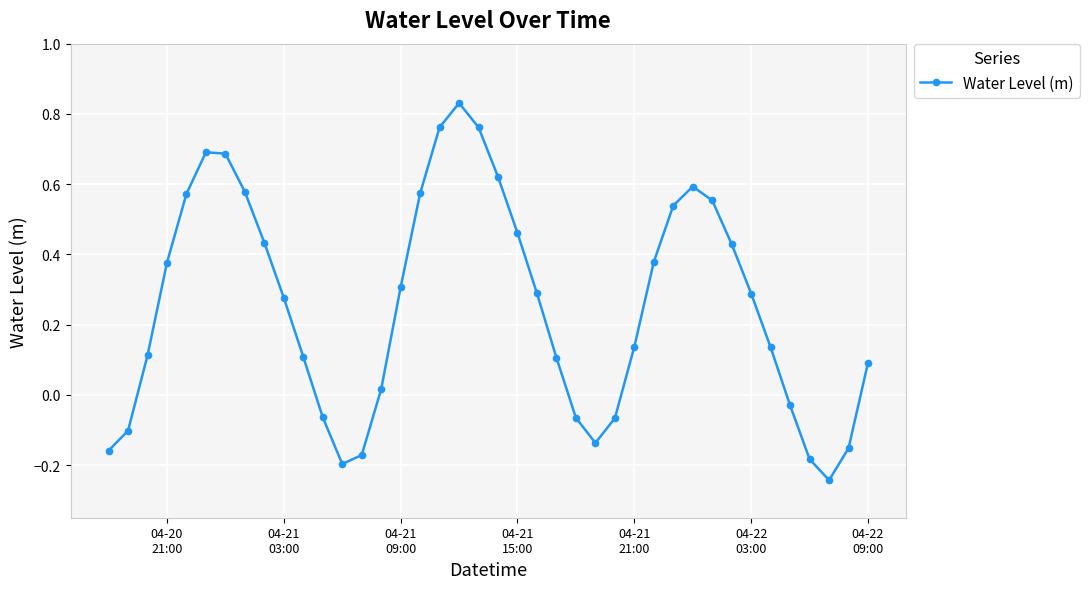

What is the difference between the second highest and second lowest values?

1.0